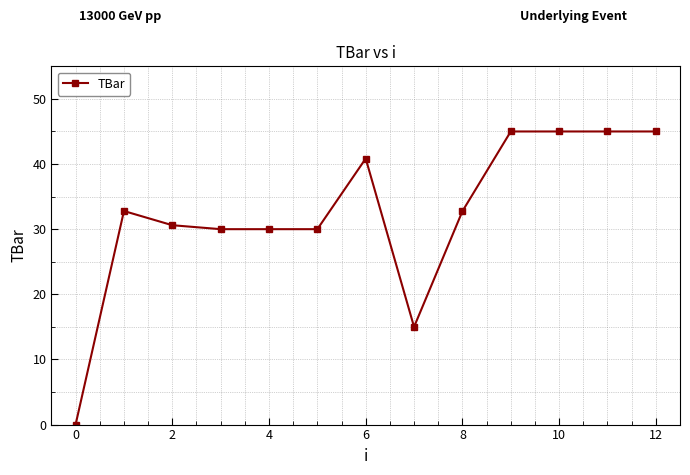

What is the maximum value shown in the chart?

45.0